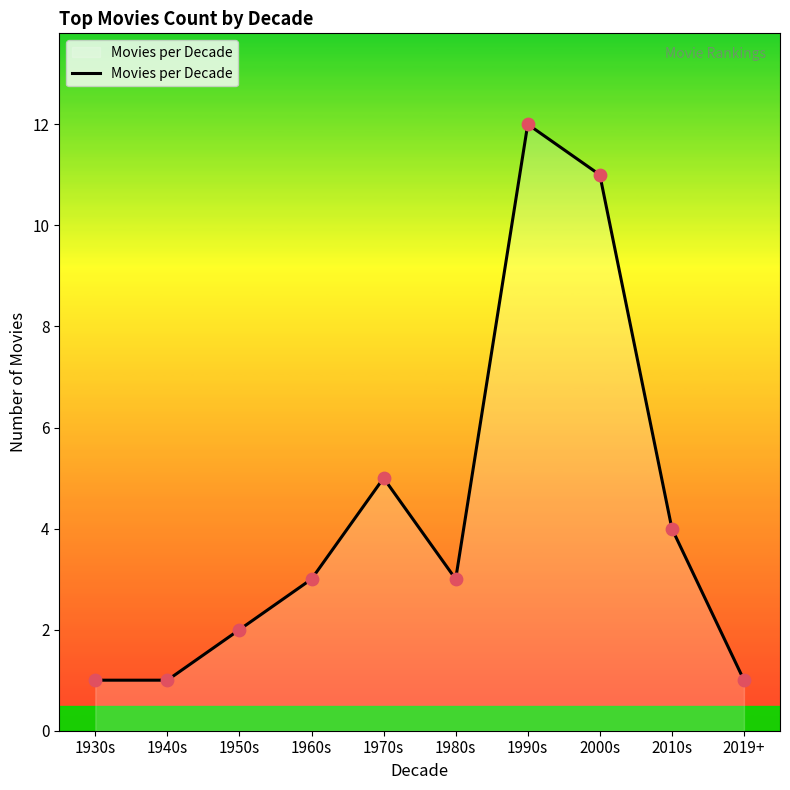

Approximately how many times larger is the value at 2010s compared to 2019+?

4.0